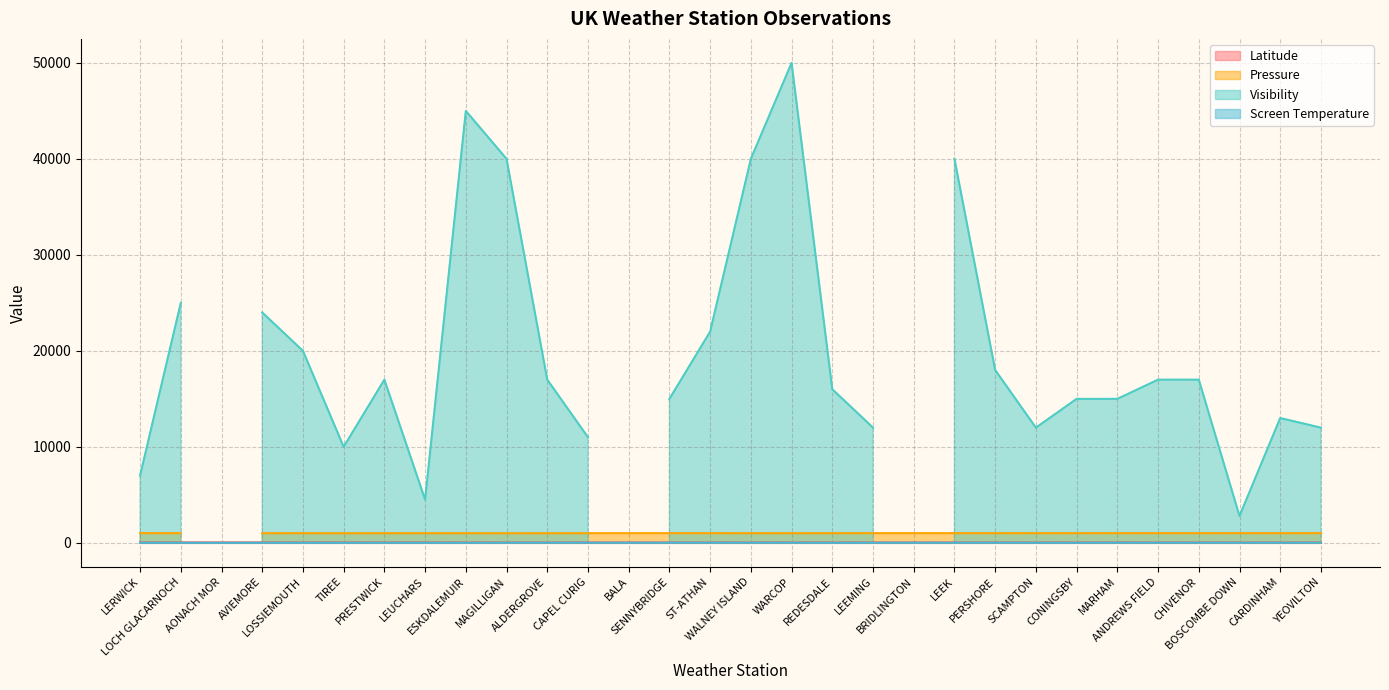

How many interior local valleys does the Latitude series have?

6